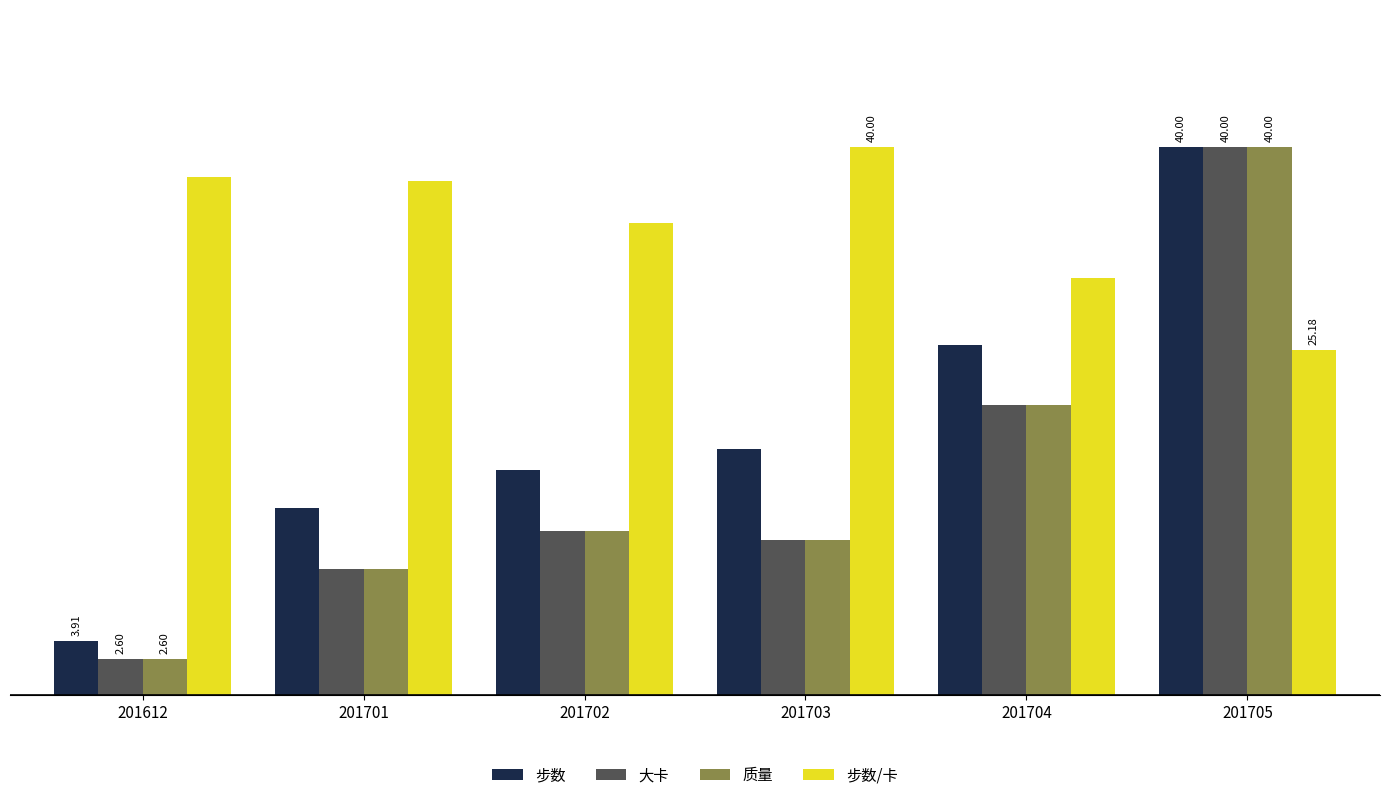

What is the approximate value of 质量 at 201703?

11.3